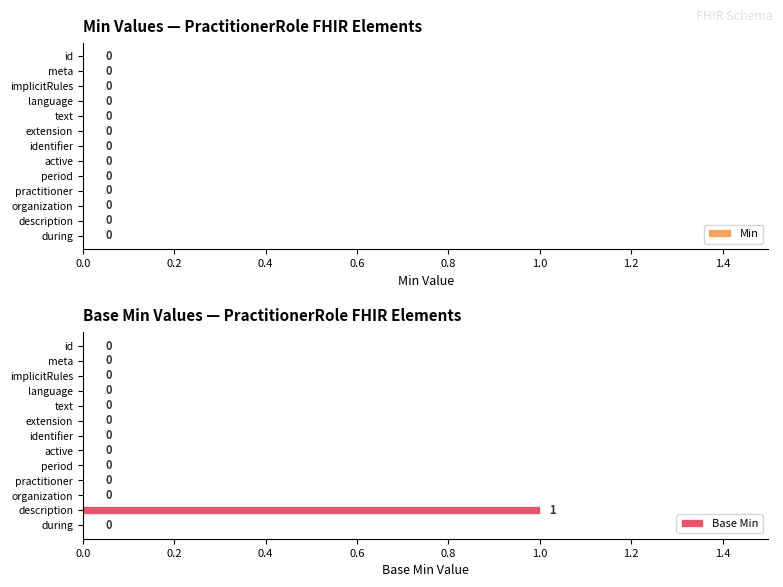

Is it true that the value at text is -1?

False